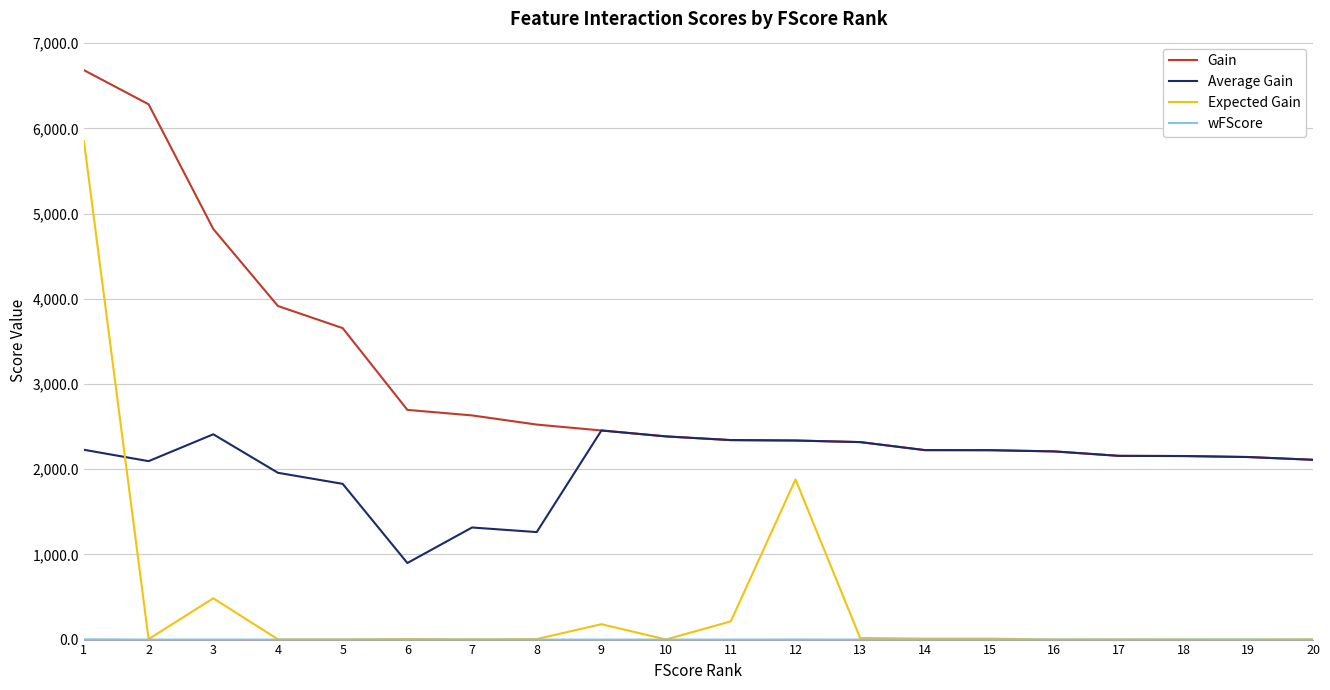

True or false: Gain and Expected Gain cross at least once.

False